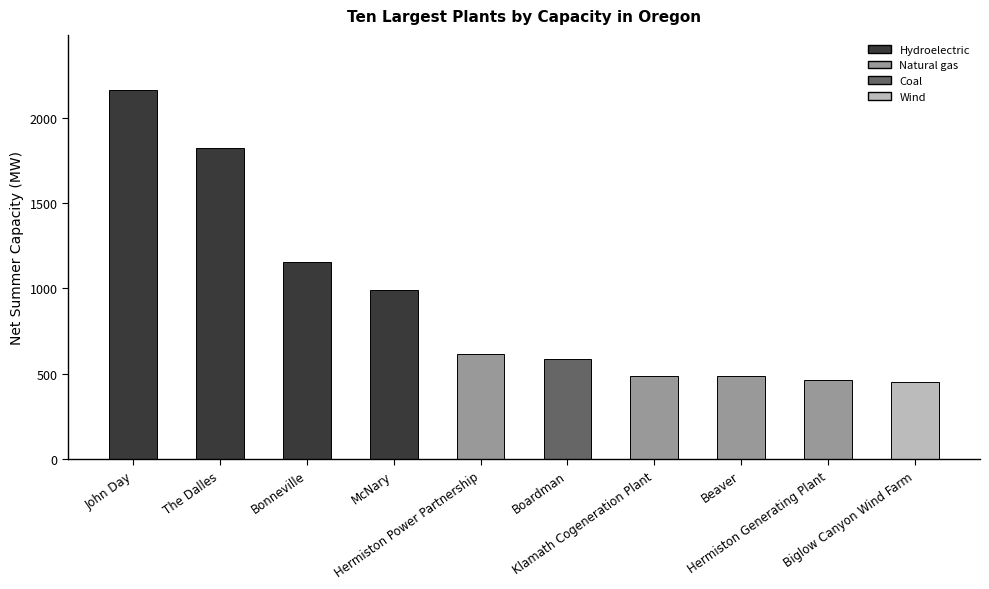

What is the value of the 5th bar from the left?

615.0